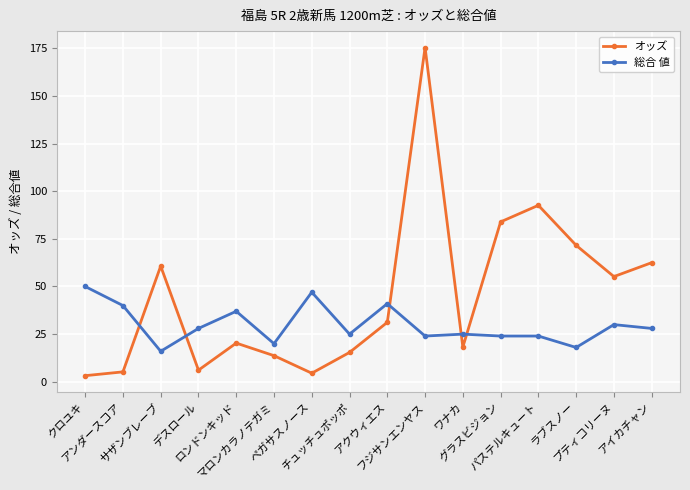

What is the difference between the 総合 値 values at ロンドンキッド and ワナカ?

12.0